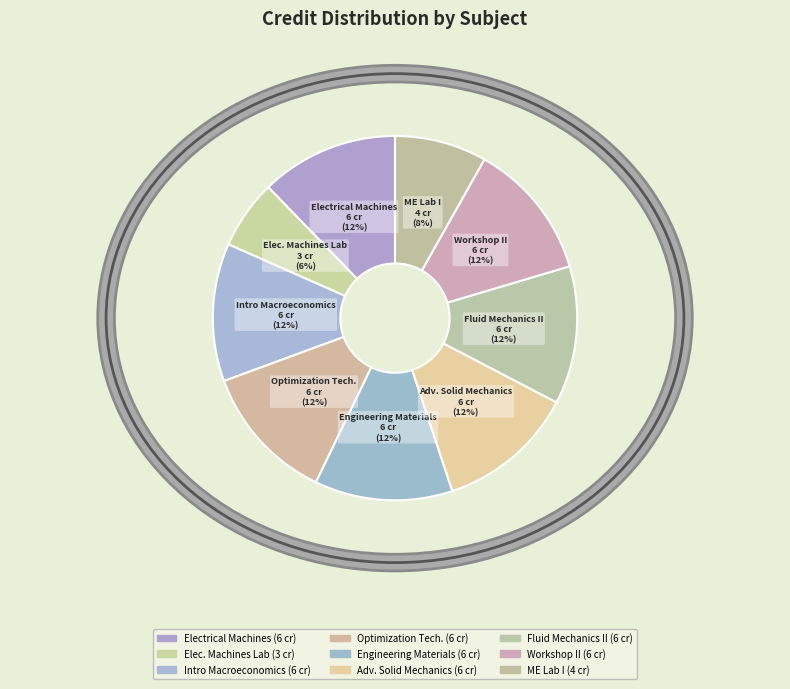

Does any single category account for the majority?

No